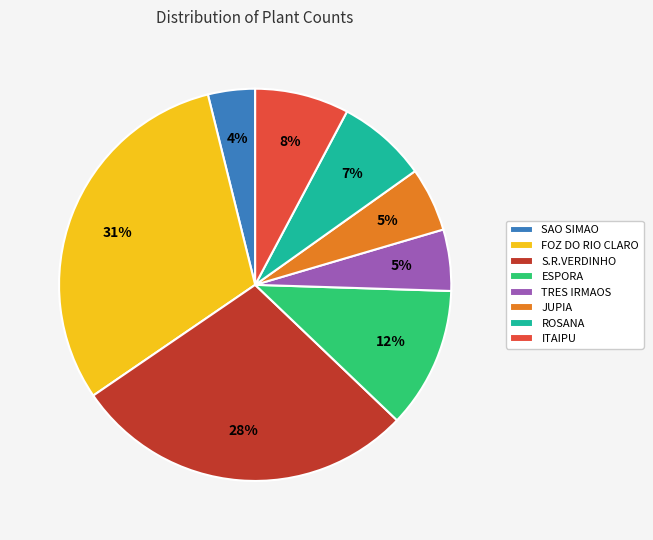

Between ESPORA and JUPIA, which is larger?

ESPORA